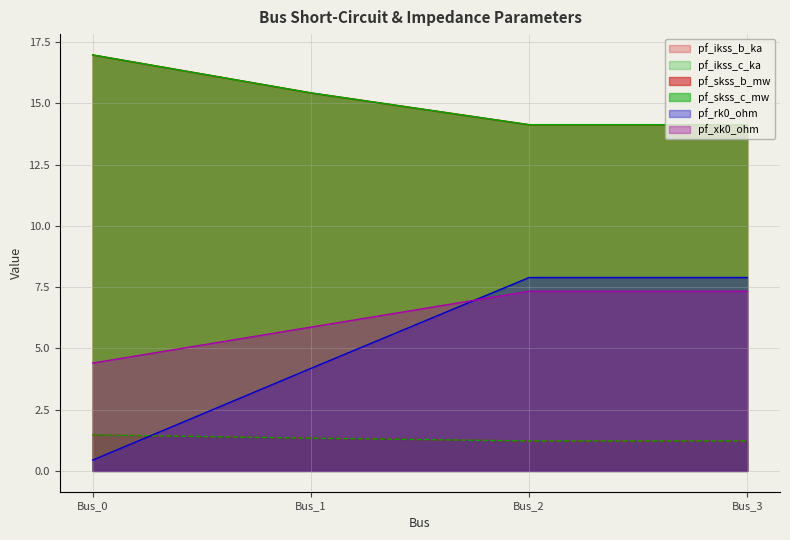

At how many categories does at least one series exceed 16?

1